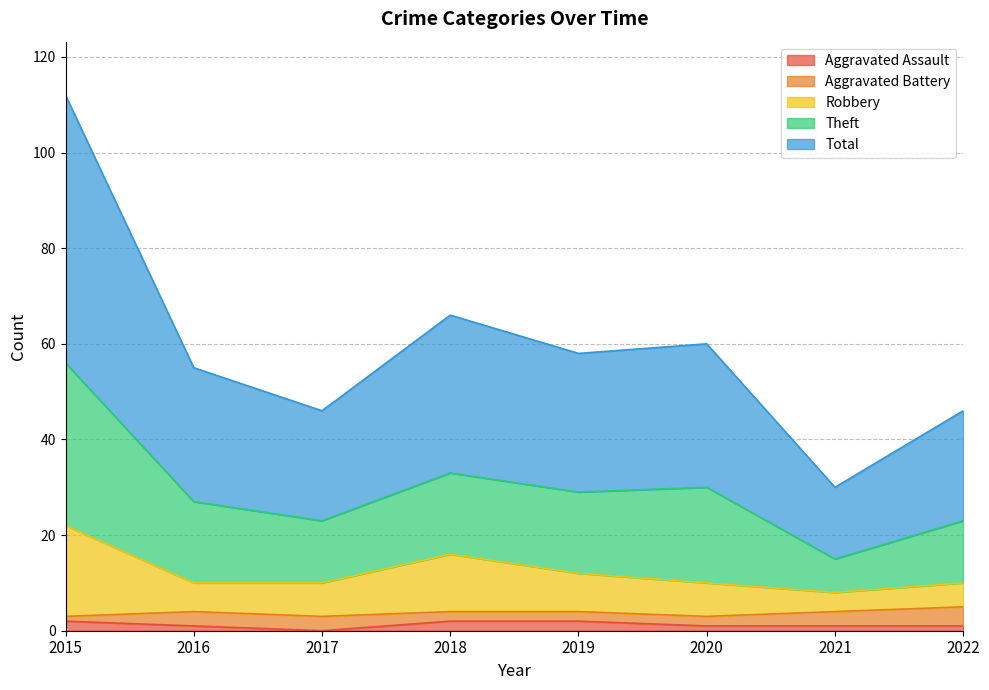

What are all the series names shown in the legend?

Aggravated Assault, Aggravated Battery, Robbery, Theft, Total